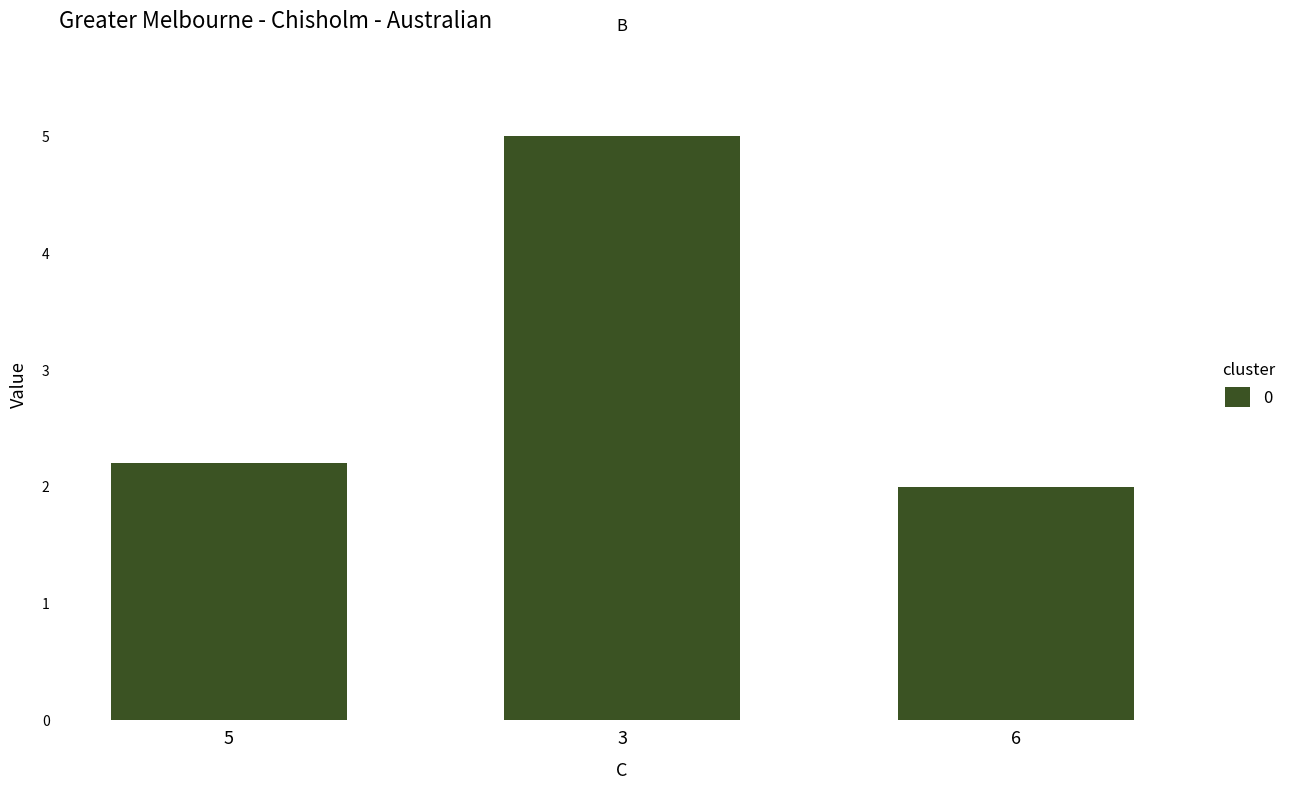

What is the label of the 3rd bar from the left?

6